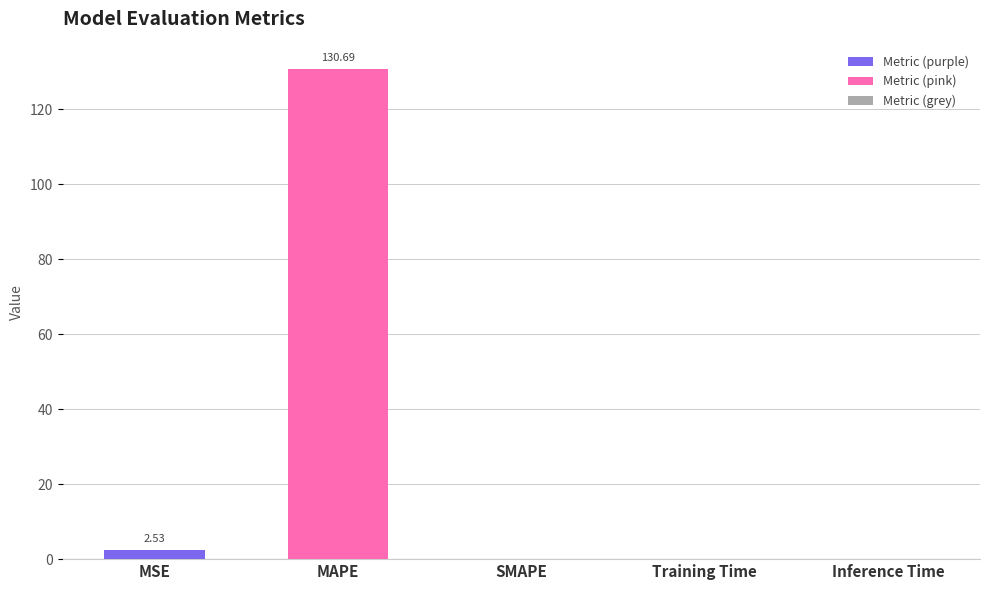

What is the sum of all values?

133.2